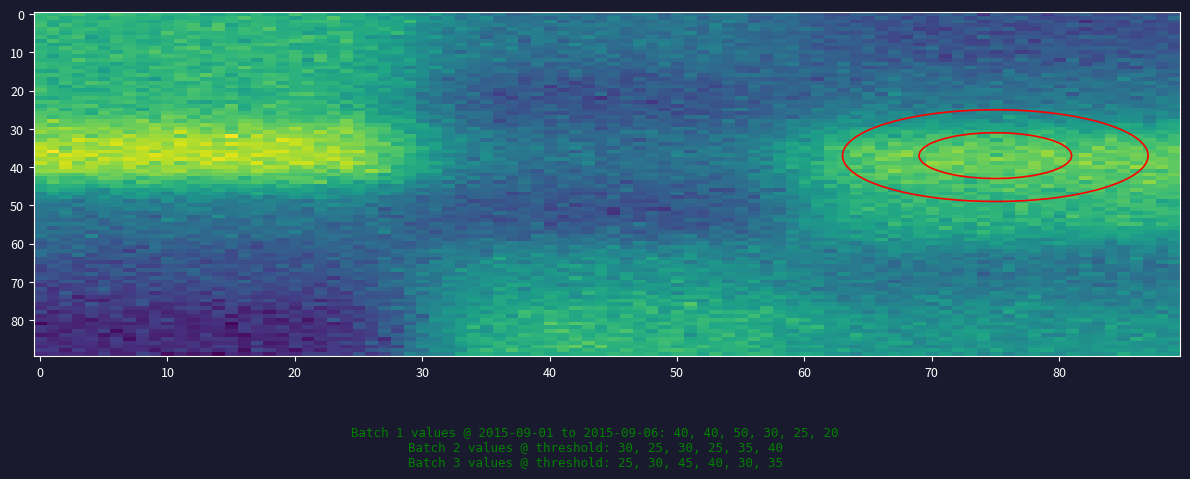

Count the 2015-09-03 values in the range 30 to 50.

3